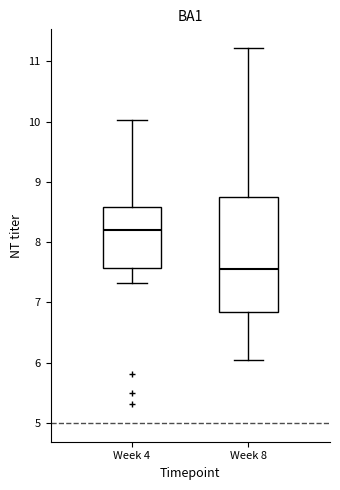

Which box's median line is the highest?

Week 4